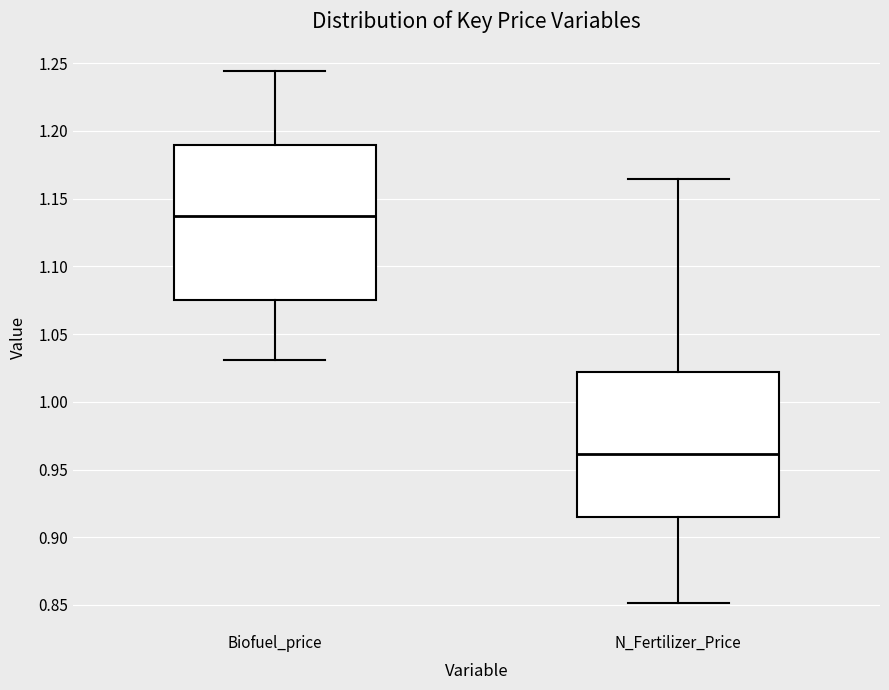

Reading left to right, transcribe this box plot: for each box, give where its median line is, the range the box spans, and where its two whiskers end, as read against the y-axis. The values are not printed on the chart, so give them approximately, as read against the axis.

Biofuel_price: median 1.135, box 1.075 to 1.190, whiskers 1.030 to 1.245
N_Fertilizer_Price: median 0.960, box 0.915 to 1.020, whiskers 0.850 to 1.165